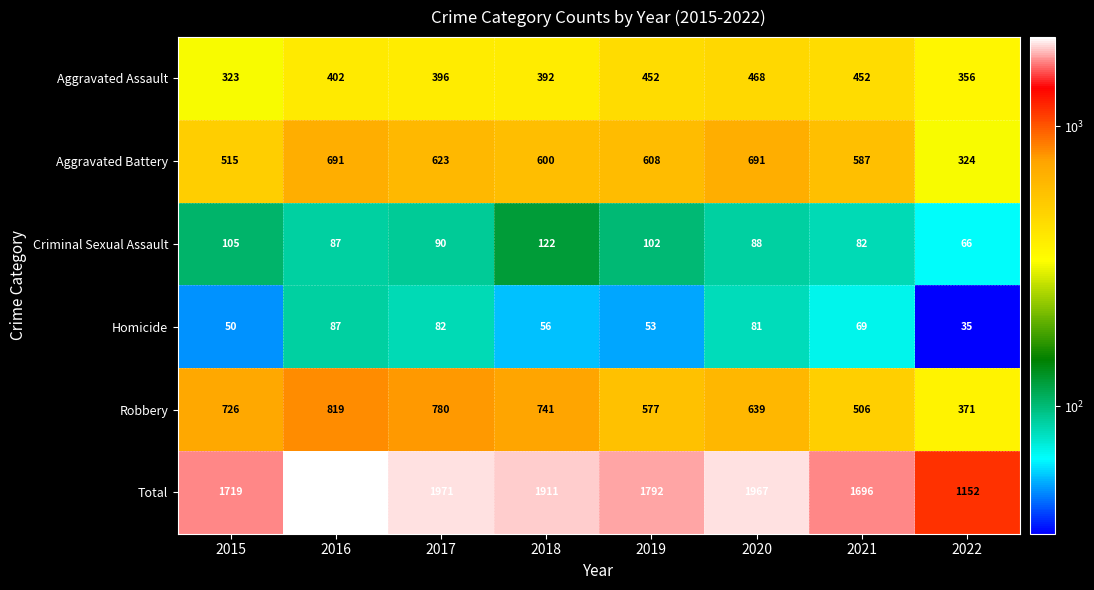

Which label corresponds to the smallest value in the chart?

2022